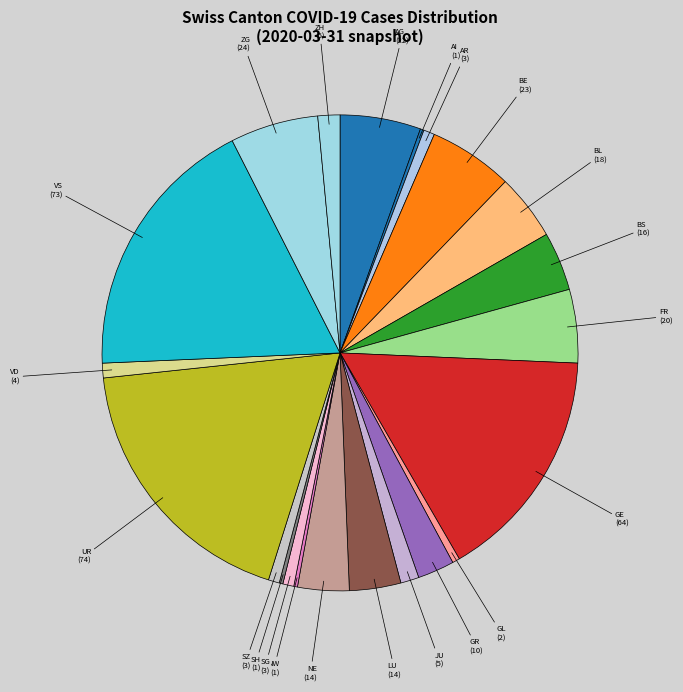

Is there any slice that represents more than half of the pie?

No